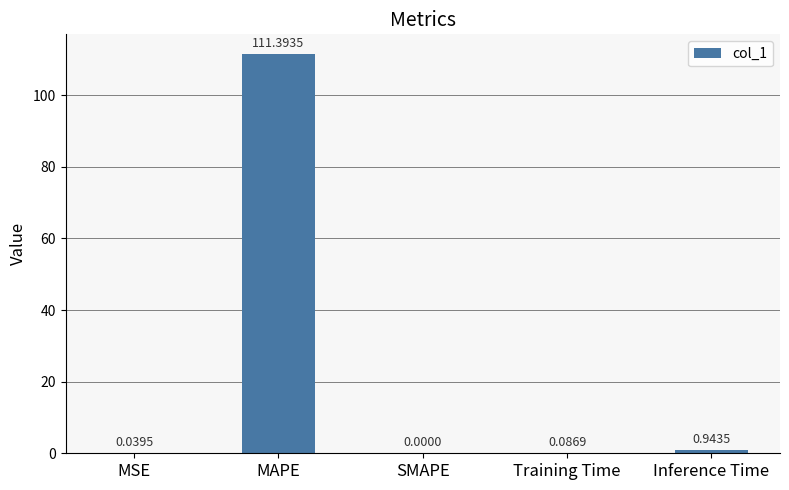

How many data points are above 0?

4